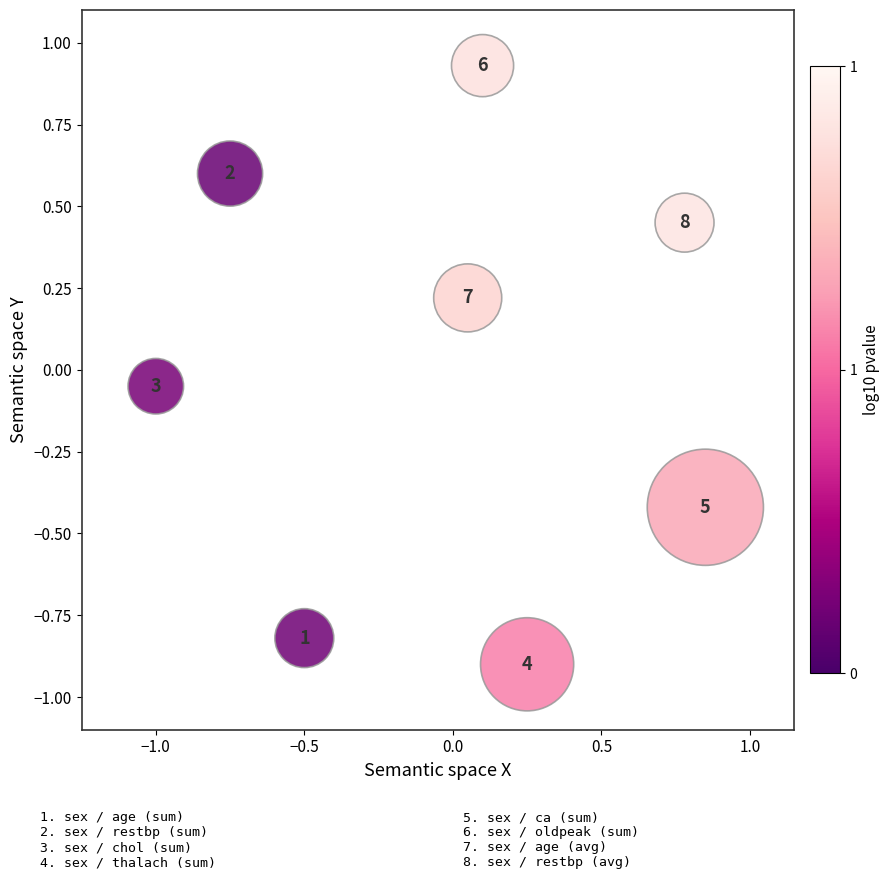

What is the range of X values (max minus min)?

1.9